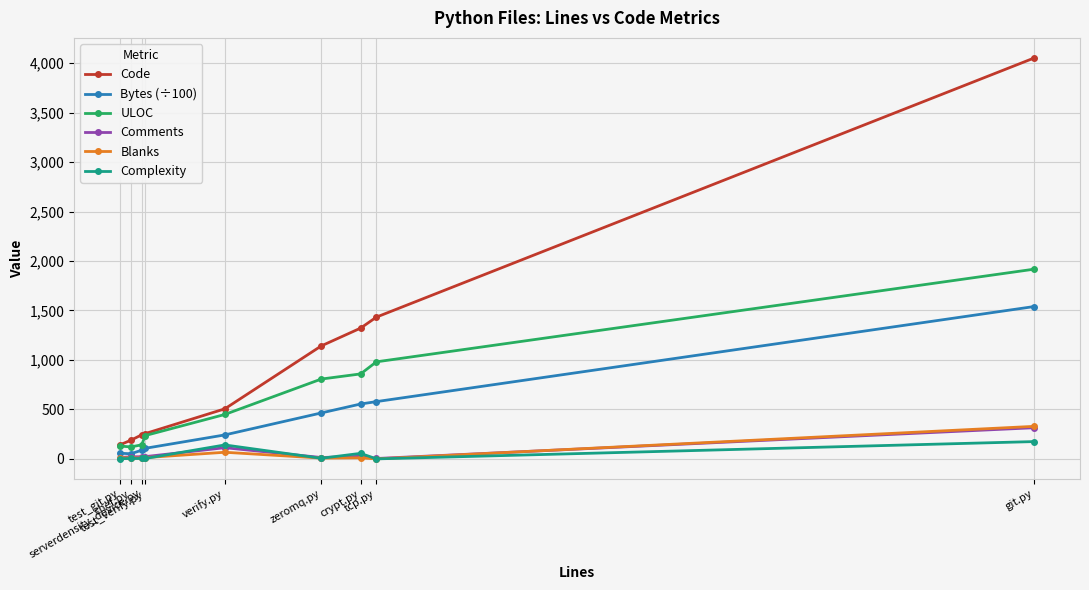

What are all the series names shown in the legend?

Code, Bytes (÷100), ULOC, Comments, Blanks, Complexity